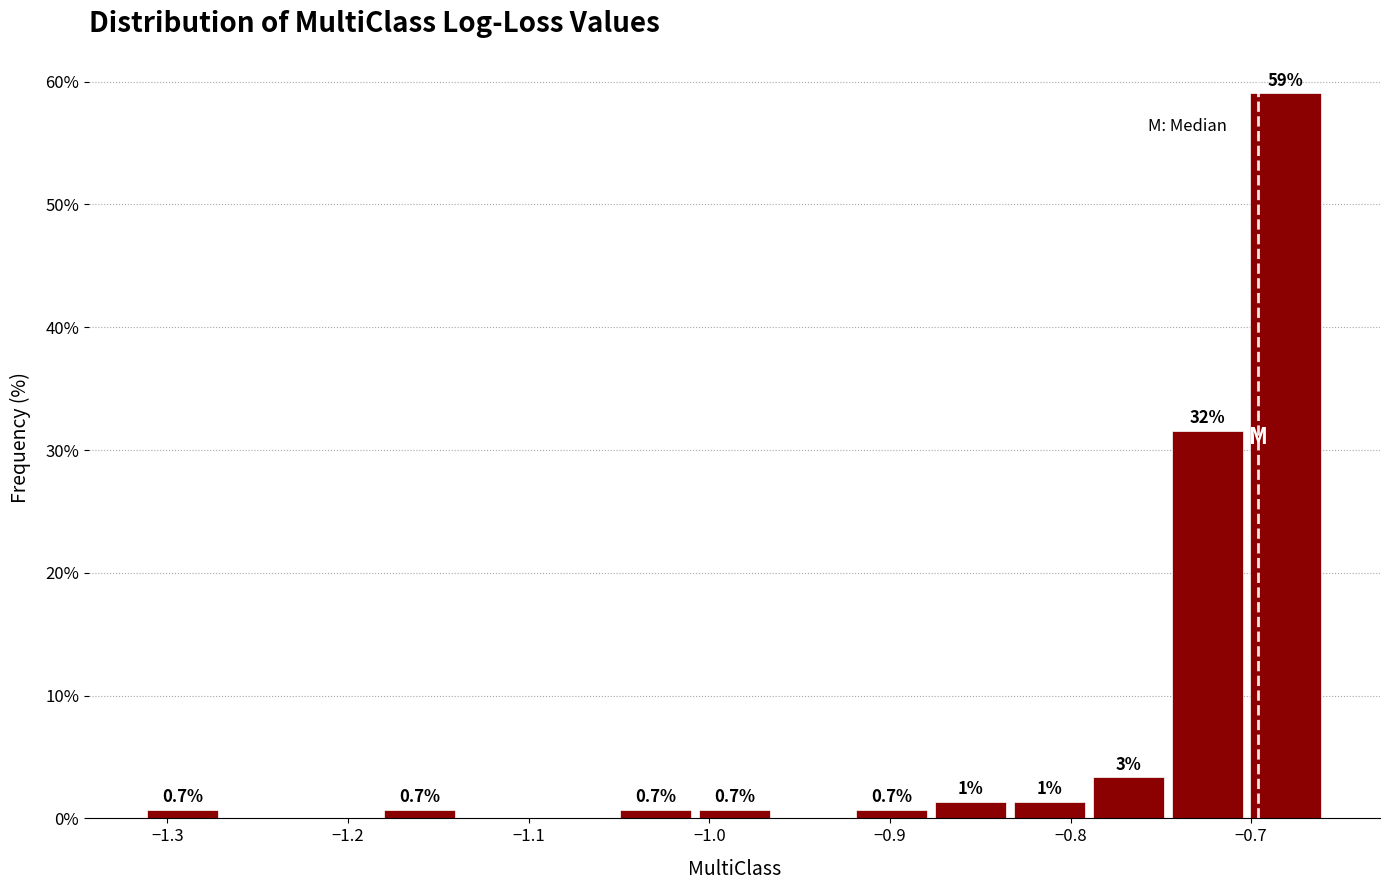

Which range on the x-axis has the tallest bar?

-0.70 to -0.66